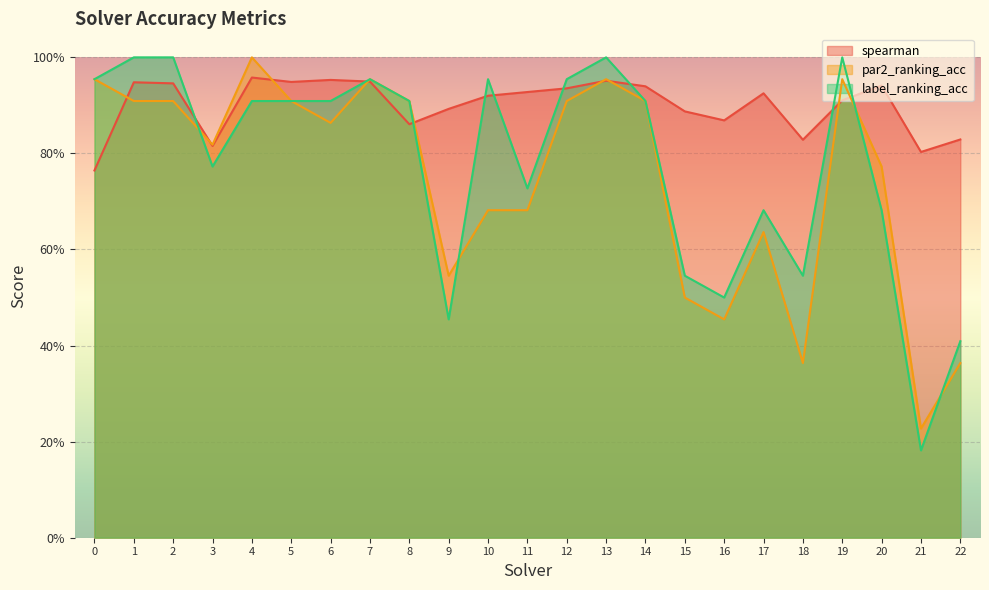

What is the value of the label_ranking_acc point at the 19th from the left?

0.5